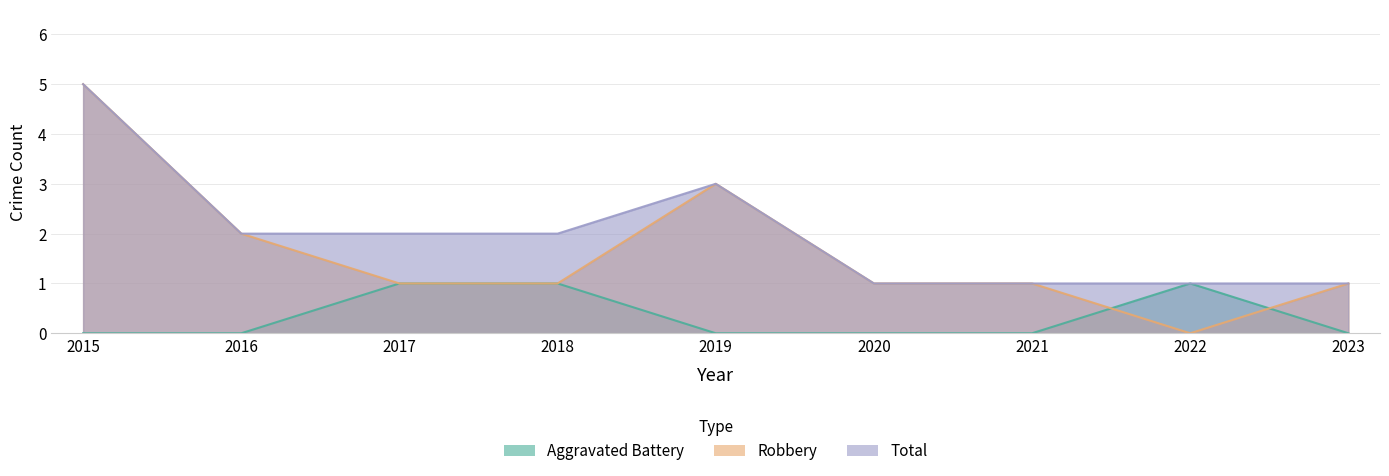

Count the number of categories in the chart.

9